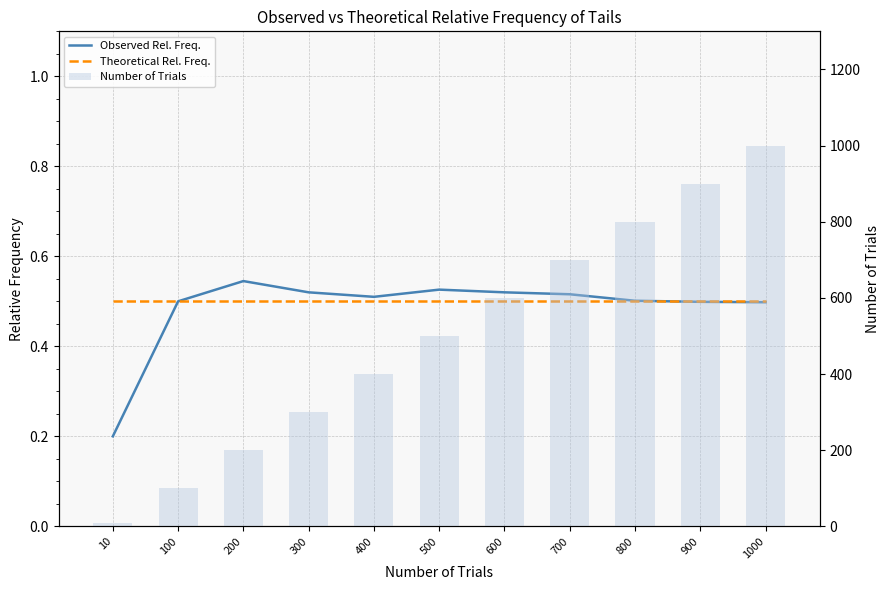

Reading left to right, list all the values displayed in this chart.

Observed Rel. Freq.: 10=0.2	100=0.5	200=0.5	300=0.5	400=0.5	500=0.5	600=0.5	700=0.5	800=0.5	900=0.5	1000=0.5
Theoretical Rel. Freq.: 10=0.5	100=0.5	200=0.5	300=0.5	400=0.5	500=0.5	600=0.5	700=0.5	800=0.5	900=0.5	1000=0.5
Number of Trials: 10=10.0	100=100.0	200=200.0	300=300.0	400=400.0	500=500.0	600=600.0	700=700.0	800=800.0	900=900.0	1000=1000.0